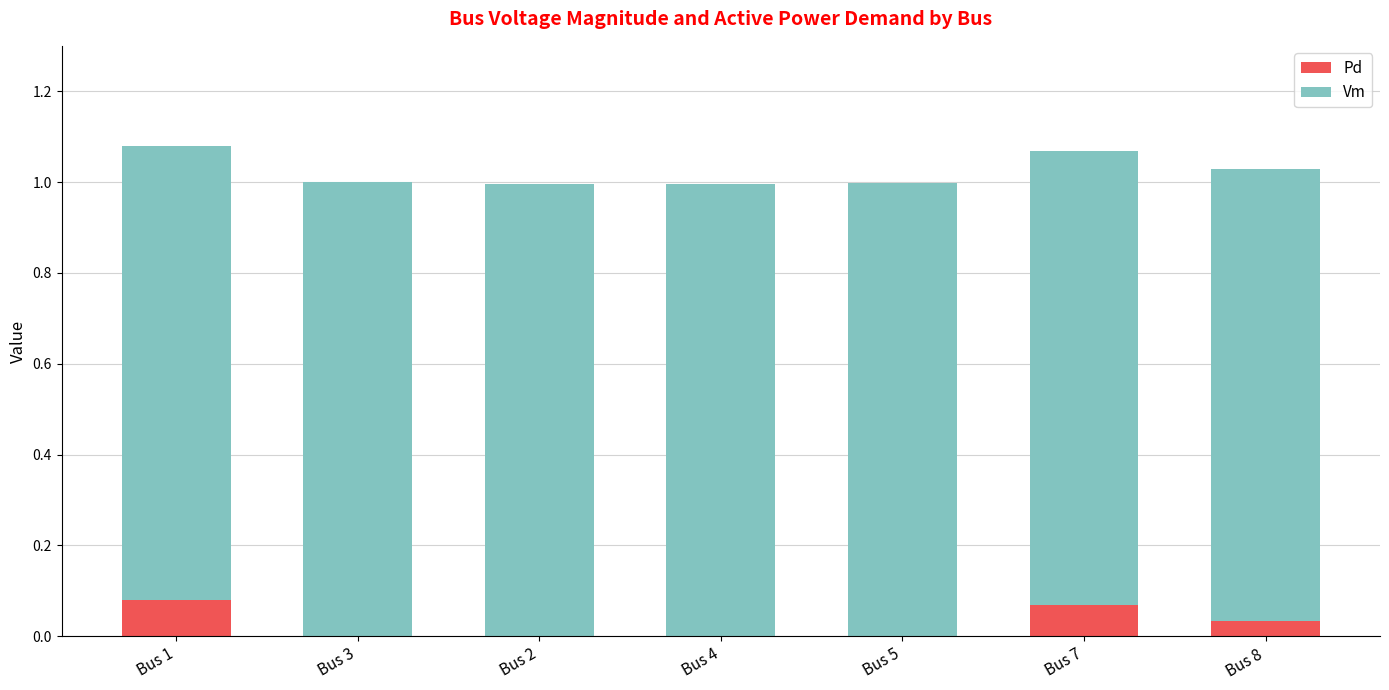

How many series are shown in this chart?

2